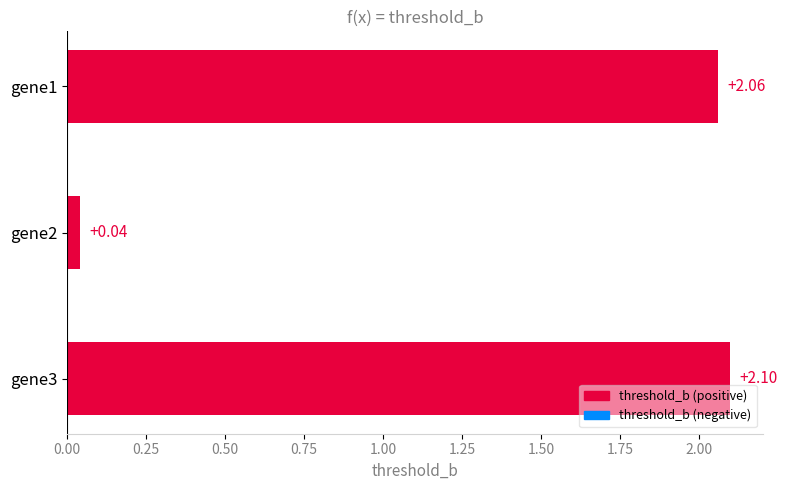

At which label is the value closest to 1?

gene2